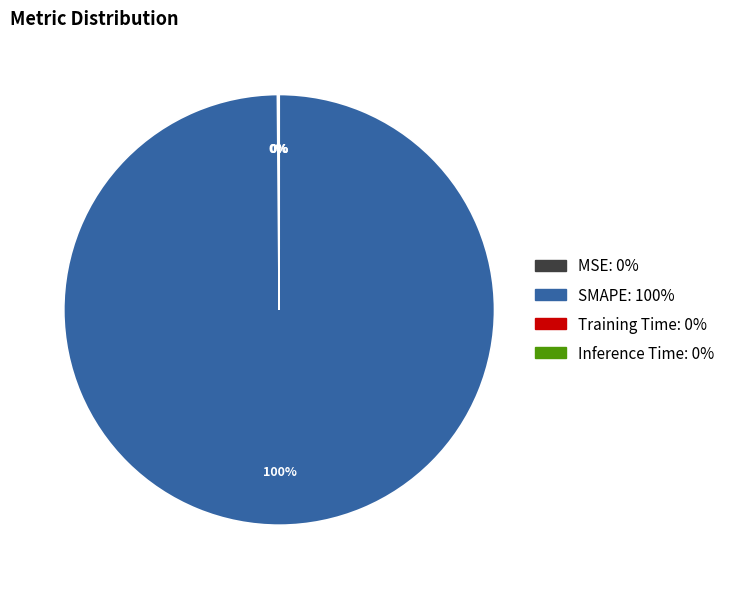

Which category accounts for the majority?

SMAPE